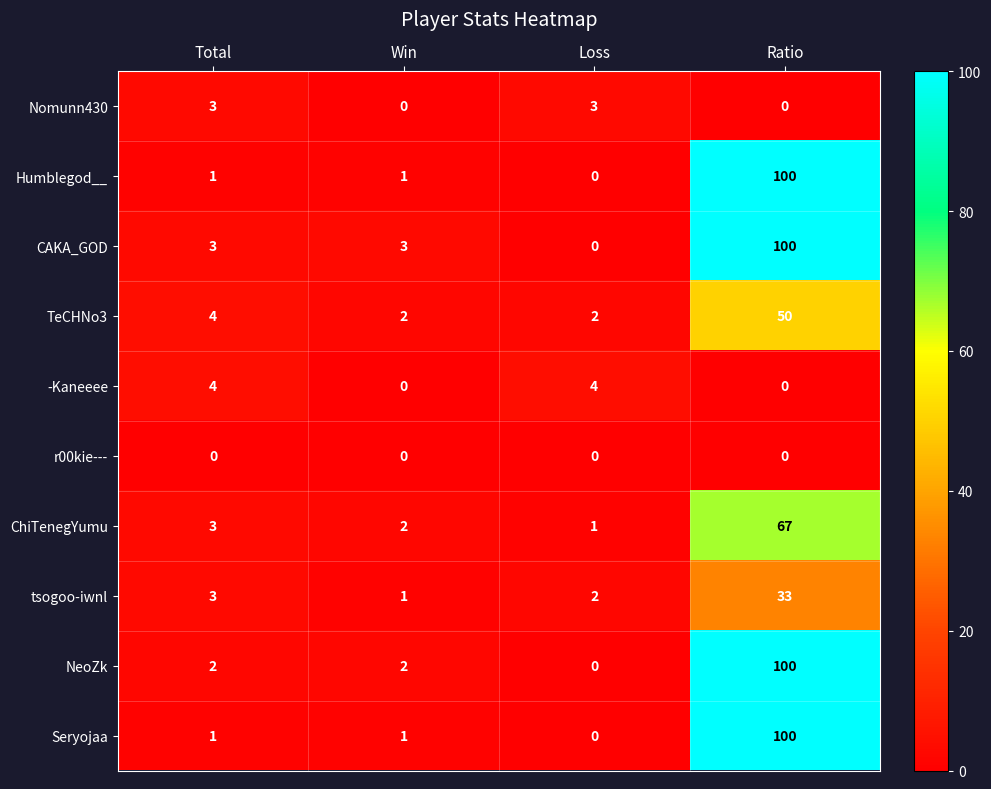

The ChiTenegYumu series shows 3 at Total. True or false?

True